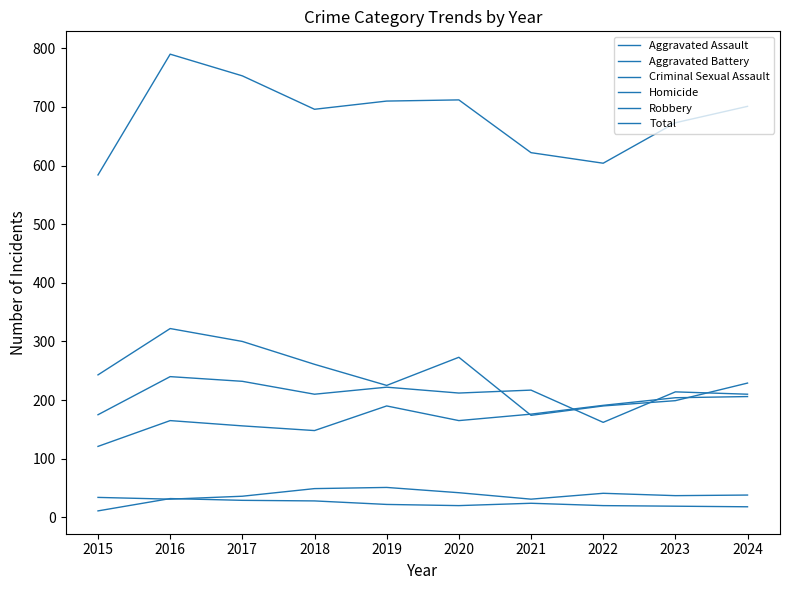

Reading right to left, extract all data points from this chart.

Aggravated Assault: 2024=206	2023=204	2022=191	2021=176	2020=165	2019=190	2018=148	2017=156	2016=165	2015=121
Aggravated Battery: 2024=210	2023=214	2022=162	2021=217	2020=212	2019=222	2018=210	2017=232	2016=240	2015=175
Criminal Sexual Assault: 2024=38	2023=37	2022=41	2021=31	2020=42	2019=51	2018=49	2017=36	2016=31	2015=34
Homicide: 2024=18	2023=19	2022=20	2021=24	2020=20	2019=22	2018=28	2017=29	2016=32	2015=11
Robbery: 2024=229	2023=199	2022=190	2021=174	2020=273	2019=225	2018=261	2017=300	2016=322	2015=243
Total: 2024=701	2023=673	2022=604	2021=622	2020=712	2019=710	2018=696	2017=753	2016=790	2015=584